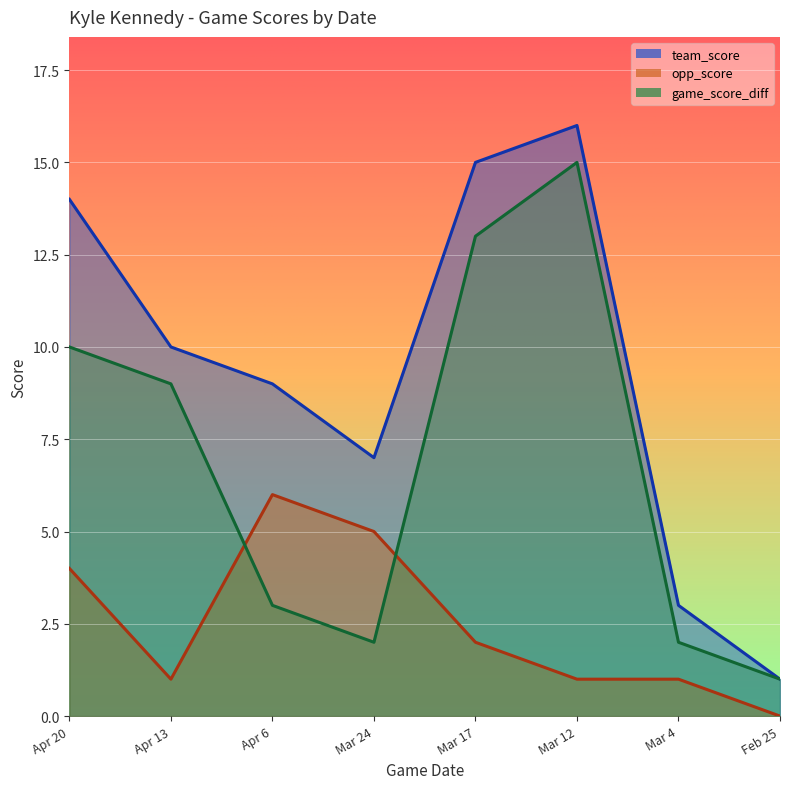

Between Apr 20 and Mar 12, which series saw the biggest shift?

game_score_diff